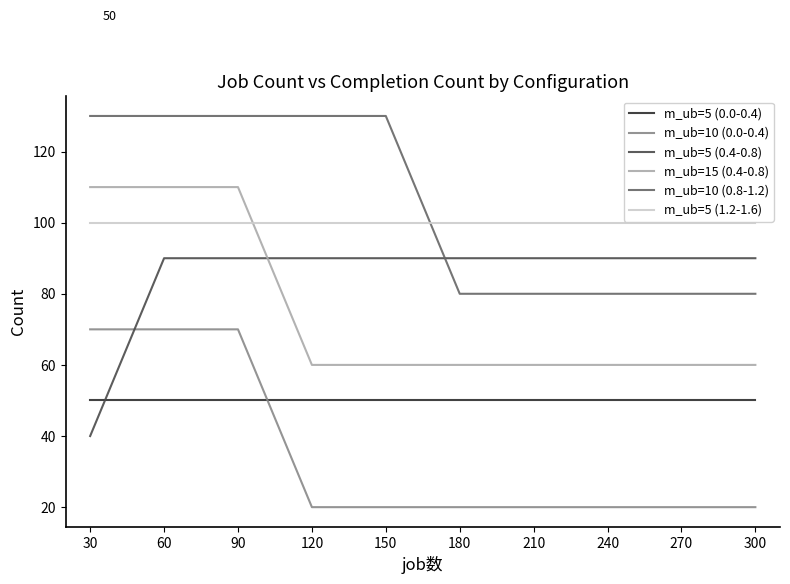

What is the difference between the m_ub=5 (0.4-0.8) values at 270 and 30?

50